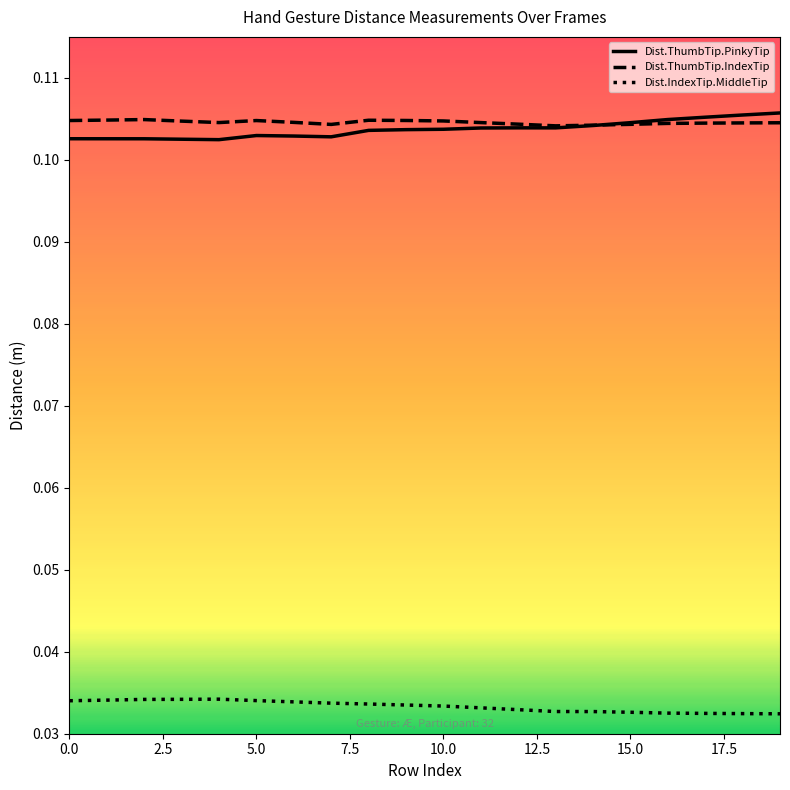

Which series has the largest total across all categories?

Dist.ThumbTip.IndexTip